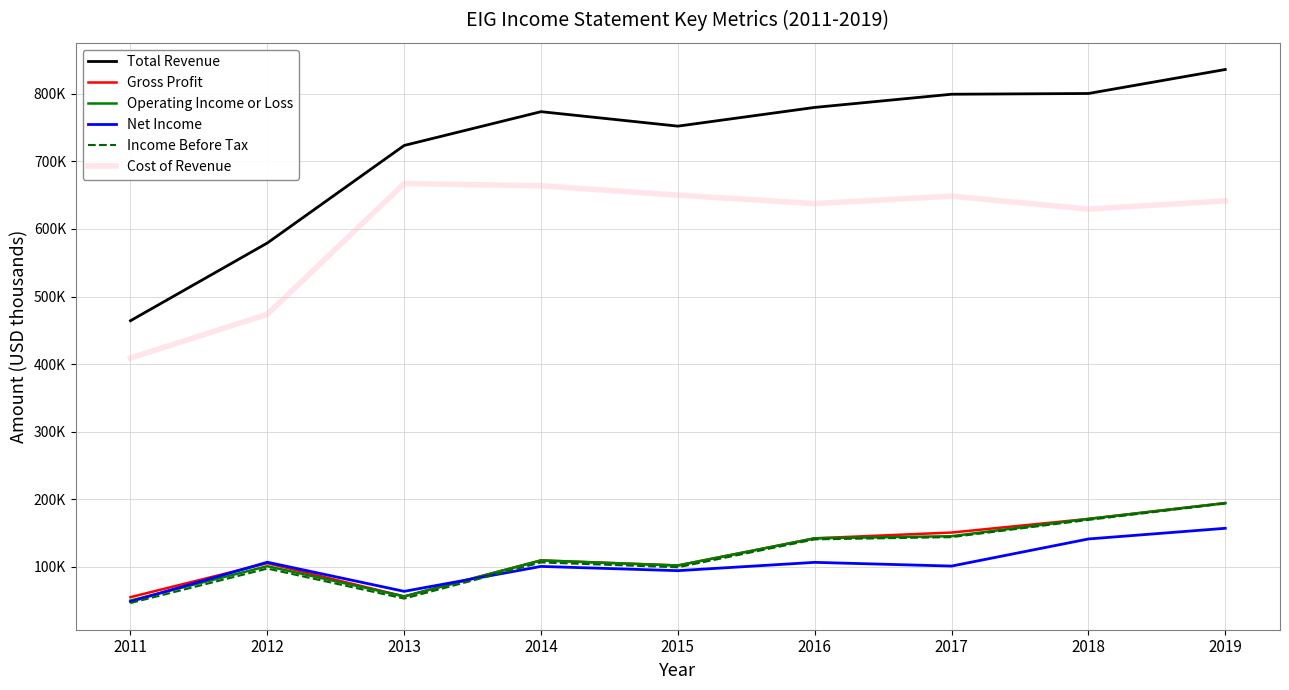

Reading left to right, list all the values displayed in this chart.

Total Revenue: 464200	579200	723500	773500	752100	779800	799300	800400	835900
Gross Profit: 55200	105500	56300	109600	102100	142300	150800	171000	194400
Operating Income or Loss: 50200	101000	56300	109600	102100	142300	145400	171000	194400
Net Income: 48600	106900	63800	100700	94400	106700	101200	141300	157100
Income Before Tax: 46500	97500	53100	106600	99400	140700	144000	169500	193800
Cost of Revenue: 409000	473700	667200	663900	650000	637500	648500	629400	641500